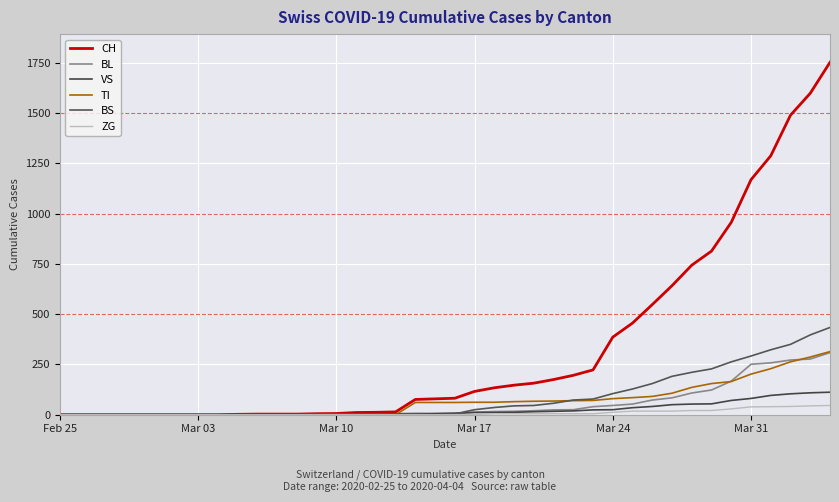

How many values in the BS series are below 4?

16